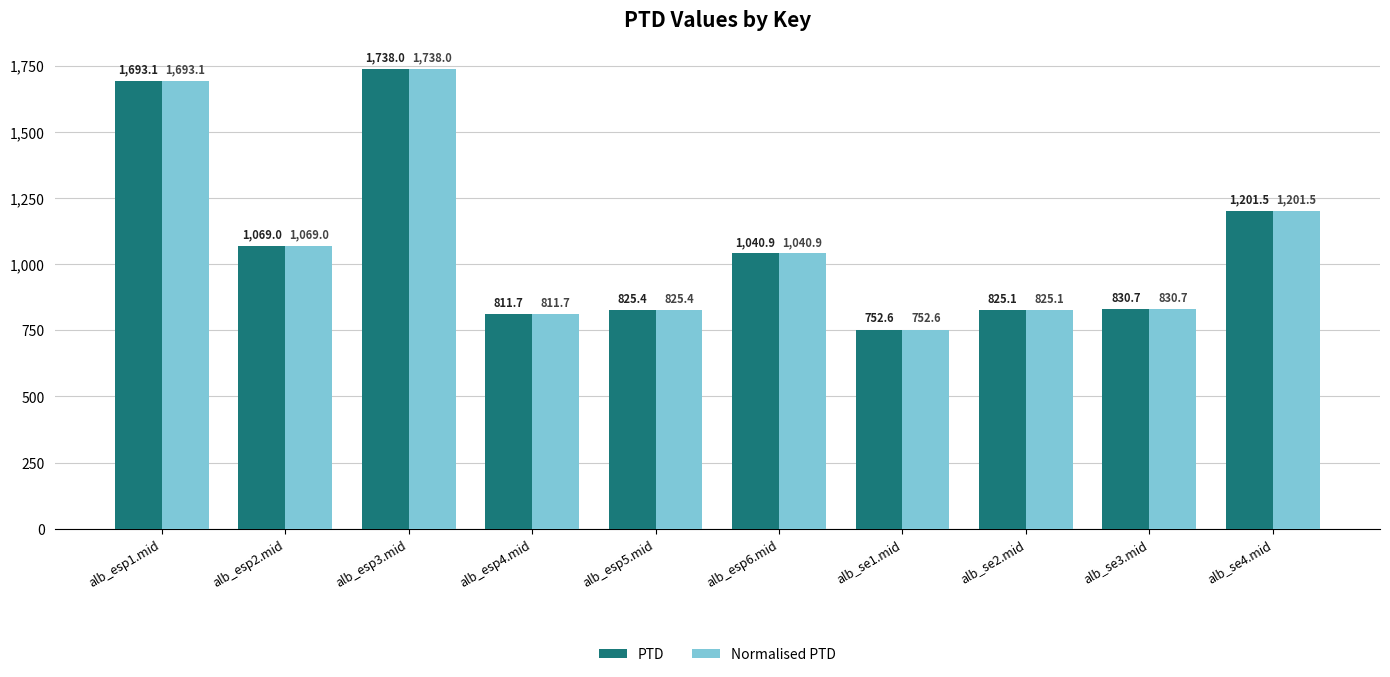

Does the chart contain stacked bars?

No